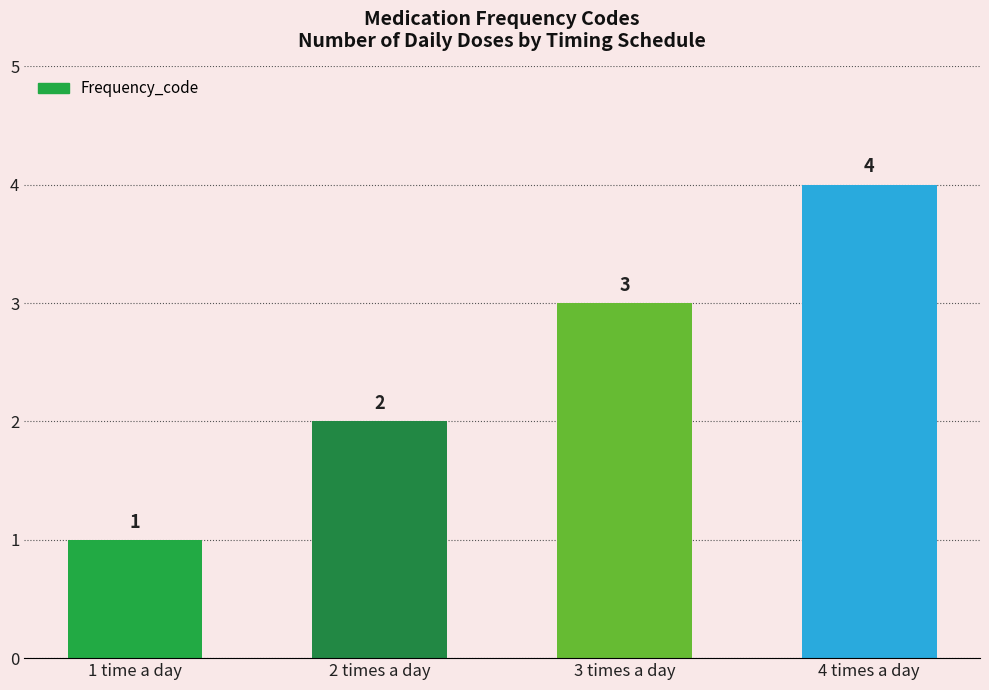

Reading right to left, what are all the values shown in this chart?

4 times a day=4	3 times a day=3	2 times a day=2	1 time a day=1